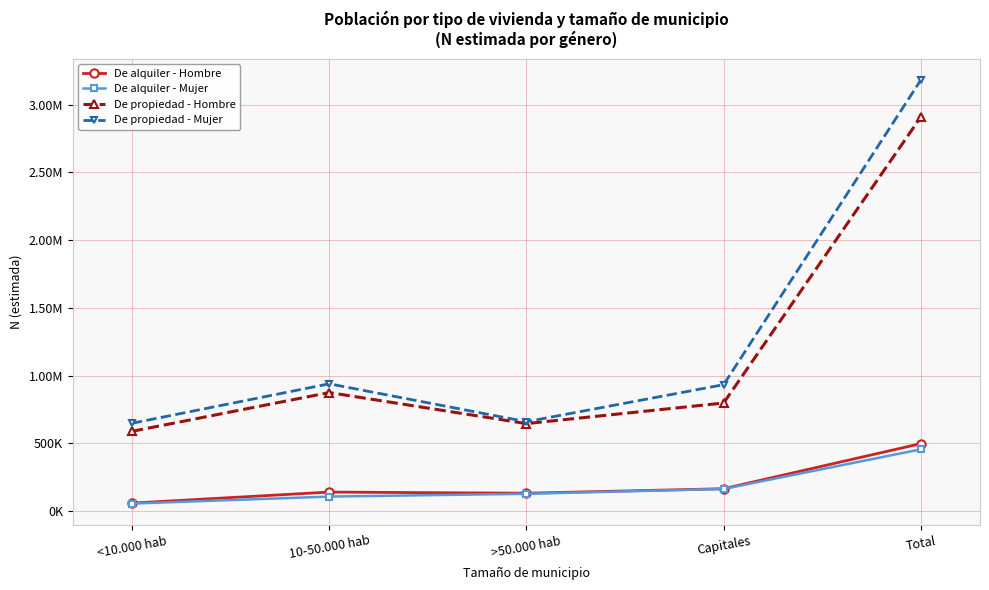

Does the chart have visible grid lines?

Yes